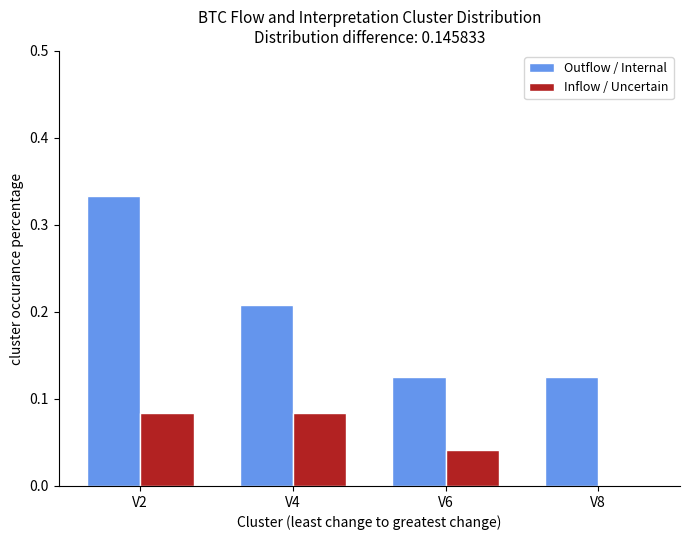

The Inflow / Uncertain series shows 0.1 at V6. True or false?

False